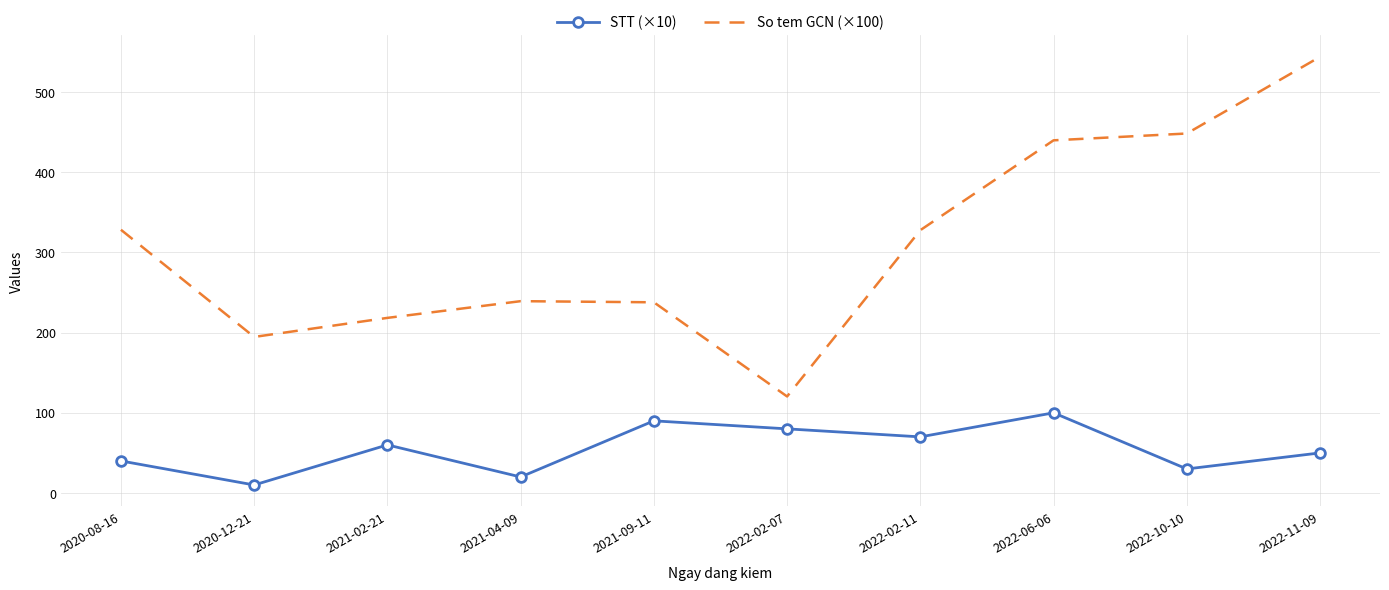

True or false: So tem GCN (×100) has a value of 315.8 at 2022-11-09.

False